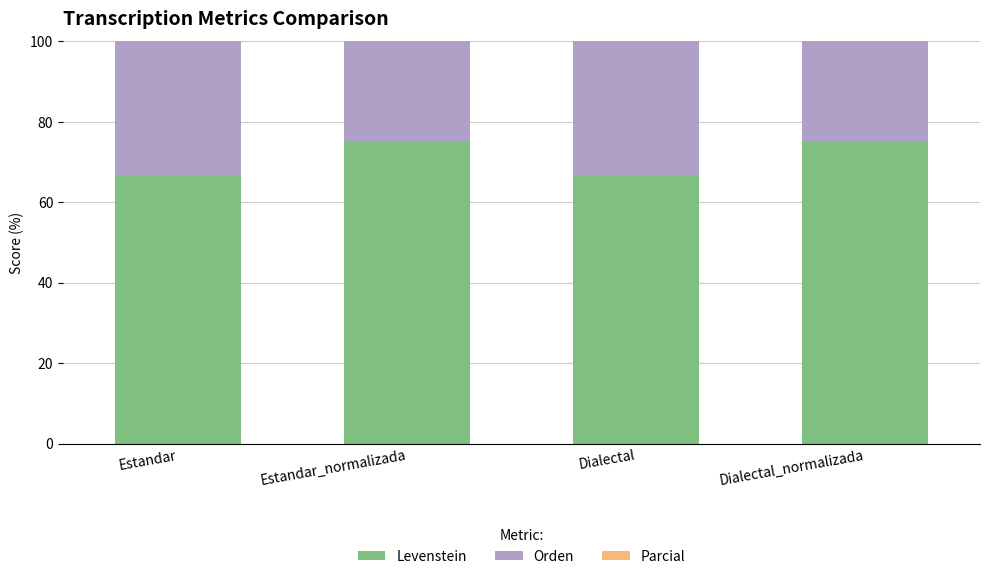

Which category has the lowest value across all series?

Estandar